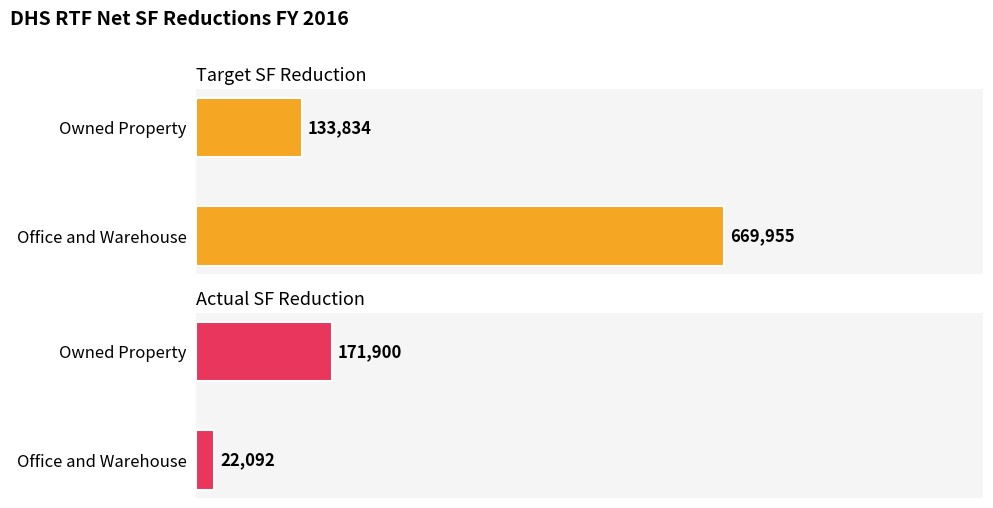

Reading left to right, list all the values displayed in this chart.

Target SF Reduction: 669955	133834
Actual SF Reduction: 22092	171900